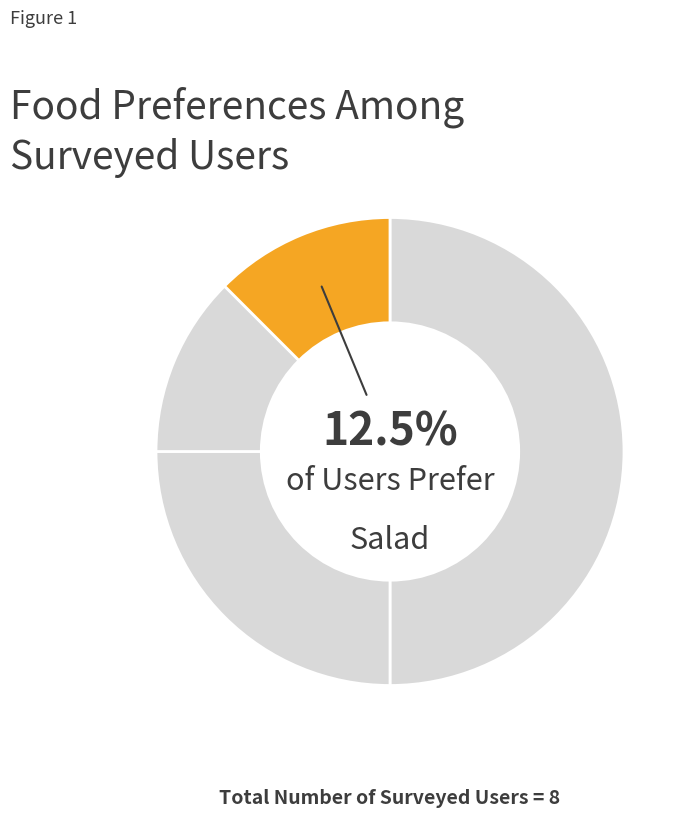

What portion of the pie excludes Pizza?

50.0%